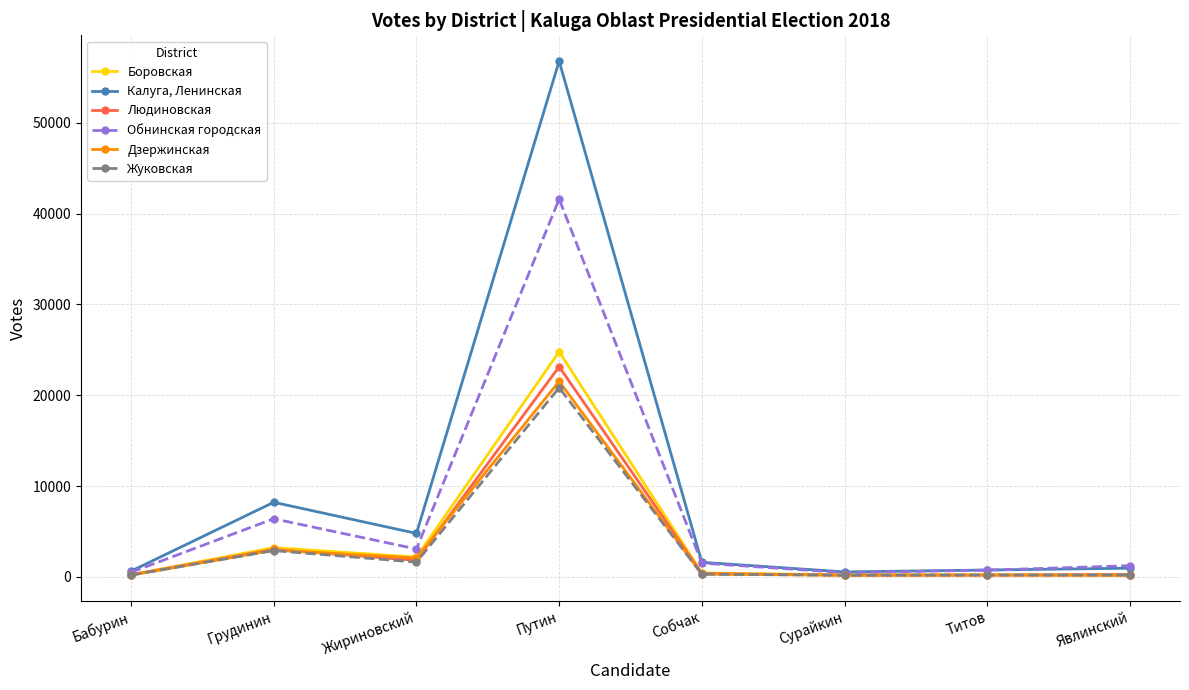

How many lines are shown in the chart?

6